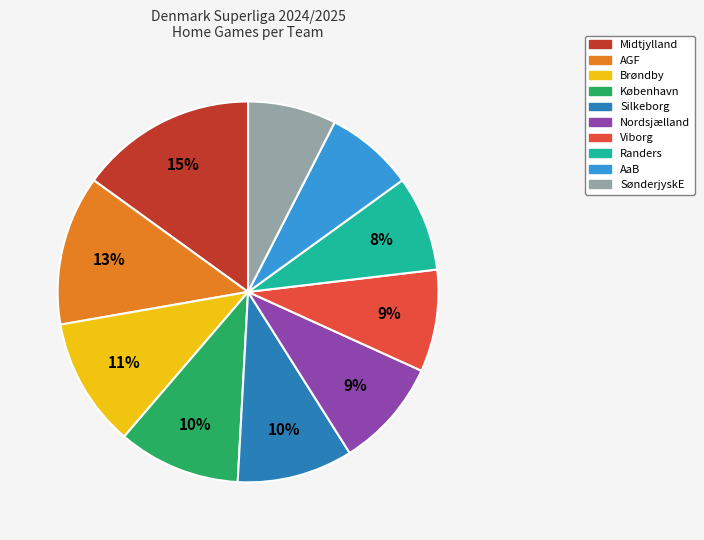

What percentage is the AaB slice, to the nearest percent?

8%